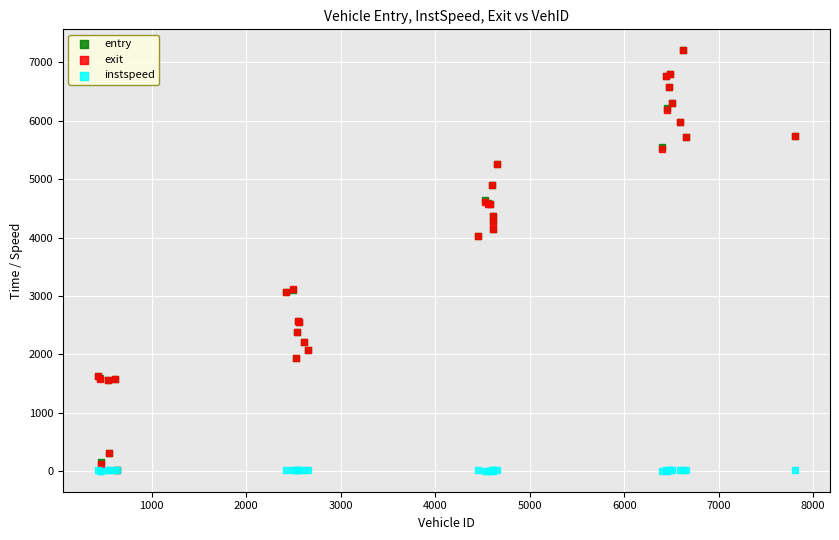

What are all the series names shown in the legend?

entry, exit, instspeed